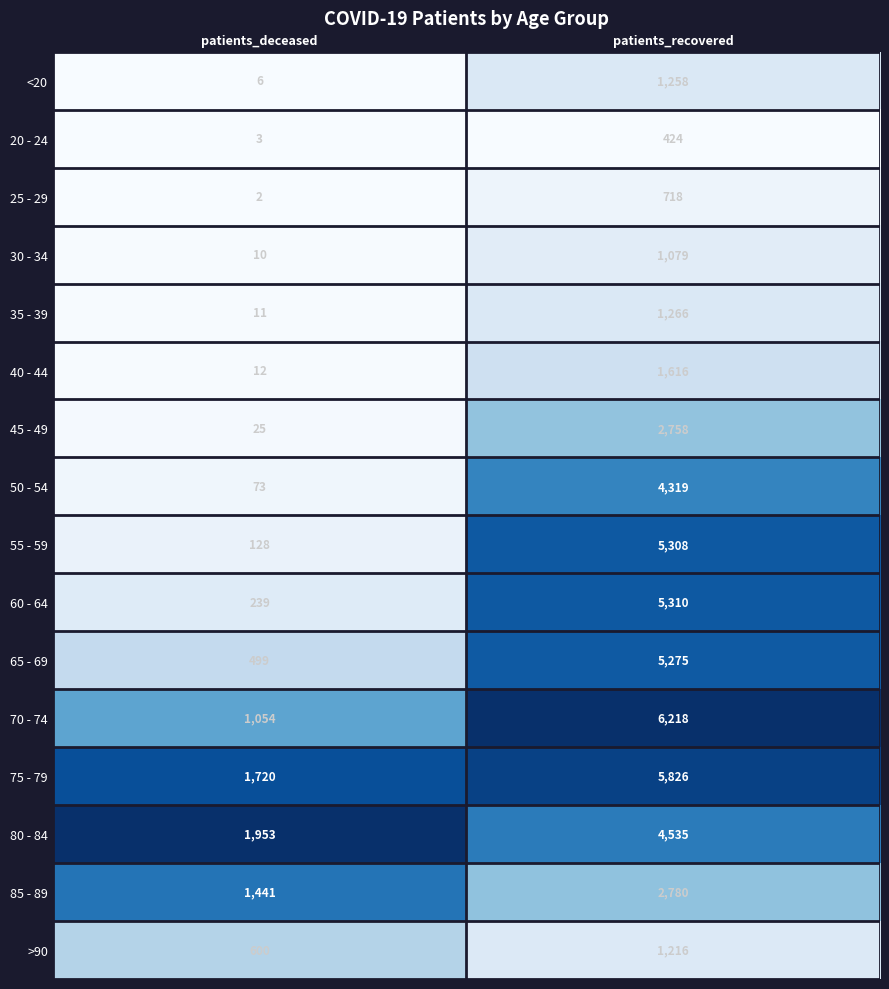

Is it true that 80 - 84 equals 1953 at patients_deceased?

True